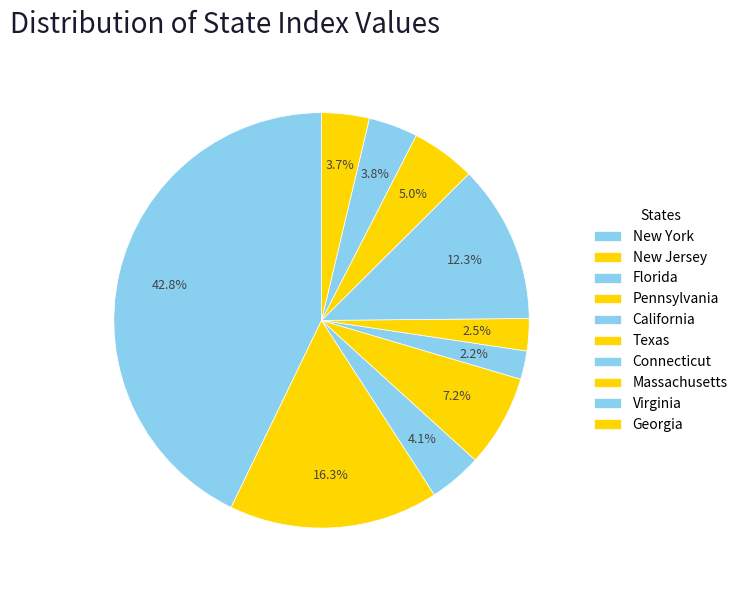

To the nearest percent, what portion does Massachusetts represent?

5%